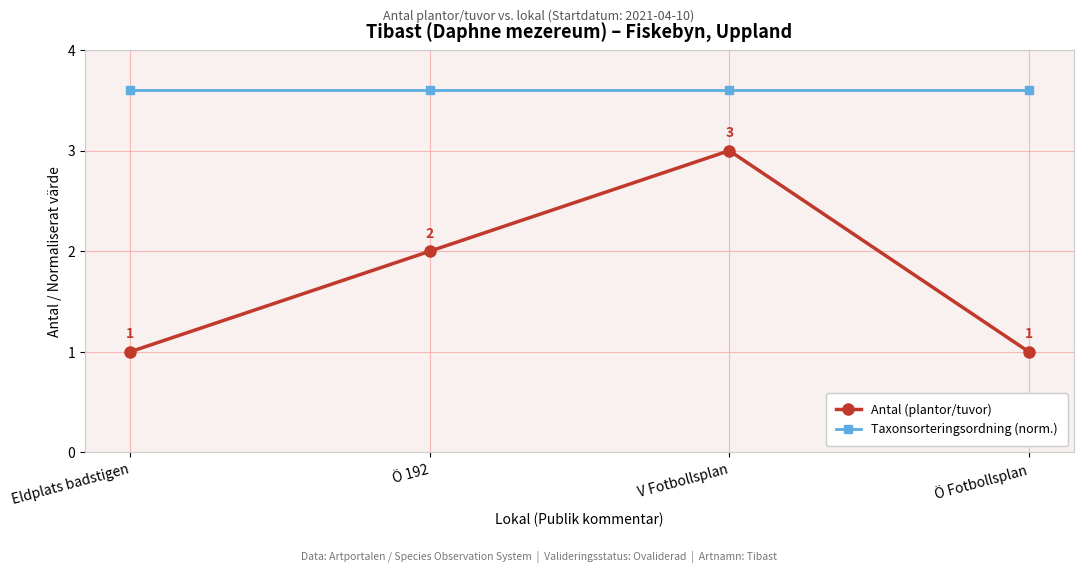

At how many categories does at least one series exceed 3?

4